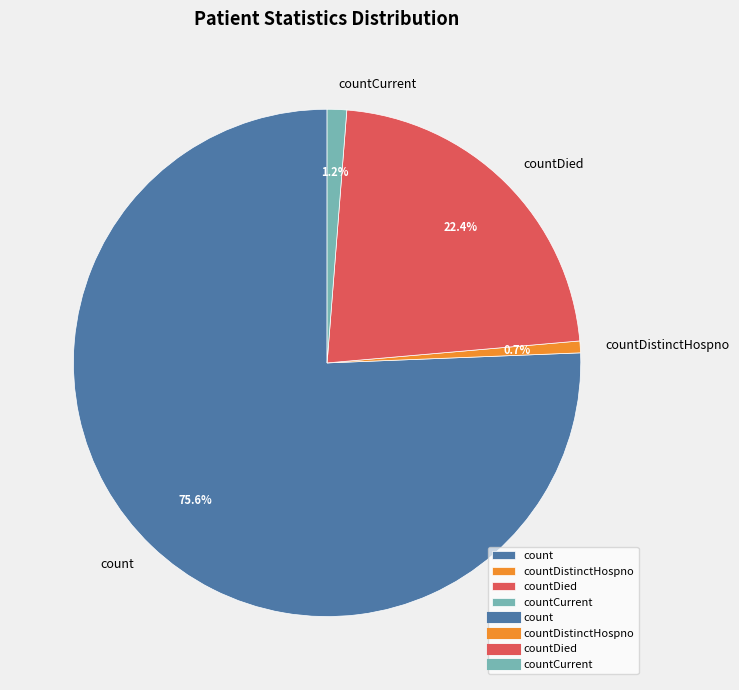

What is the ratio of the value at countDied to the value at count?

0.3